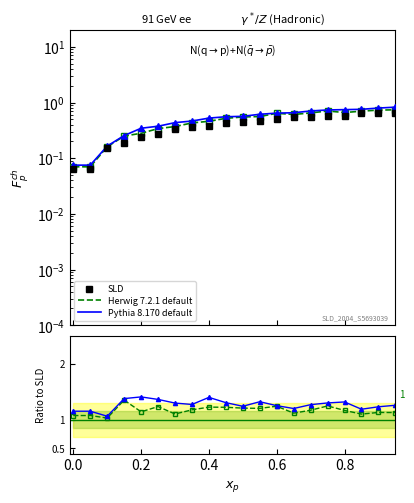

What is the maximum value shown in the chart?

1.4